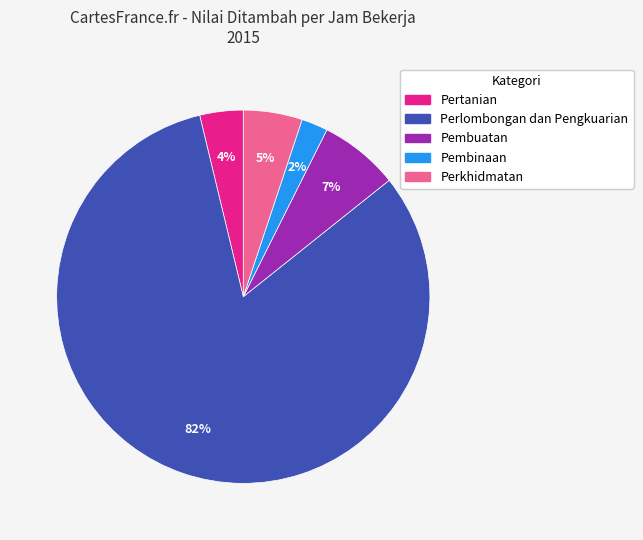

Which has a higher value, Perkhidmatan or Pembuatan?

Pembuatan